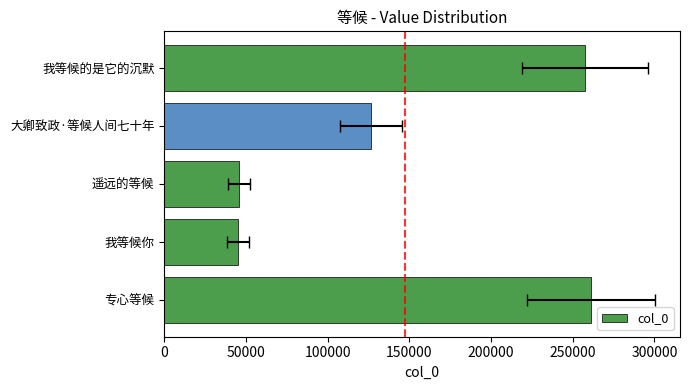

Reading left to right, extract all data points from this chart.

261393	44923	45559	126465	257582